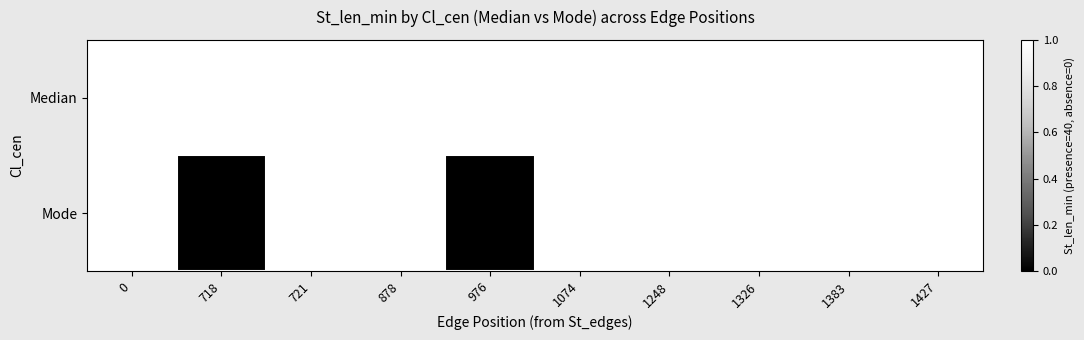

Reading left to right, extract all data points from this chart.

Median: 40	40	40	40	40	40	40	40	40	40
Mode: 40	0	40	40	0	40	40	40	40	40